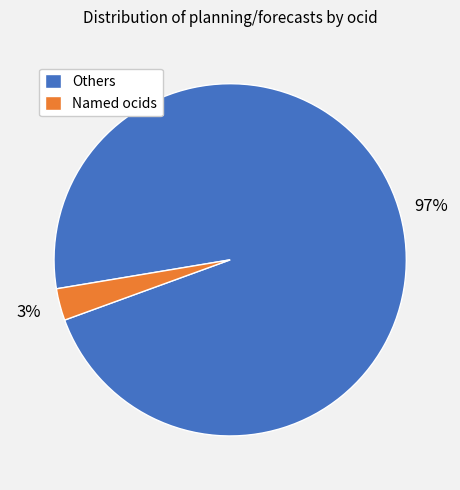

To the nearest percent, what is the difference between the largest and smallest slice percentages?

94%